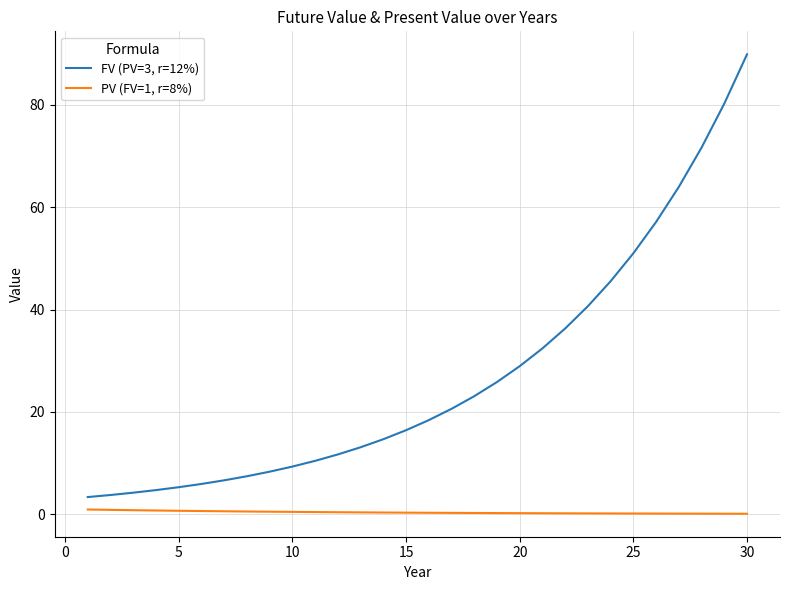

What is the difference between the maximum and minimum values in the FV (PV=3, r=12%) series?

86.5